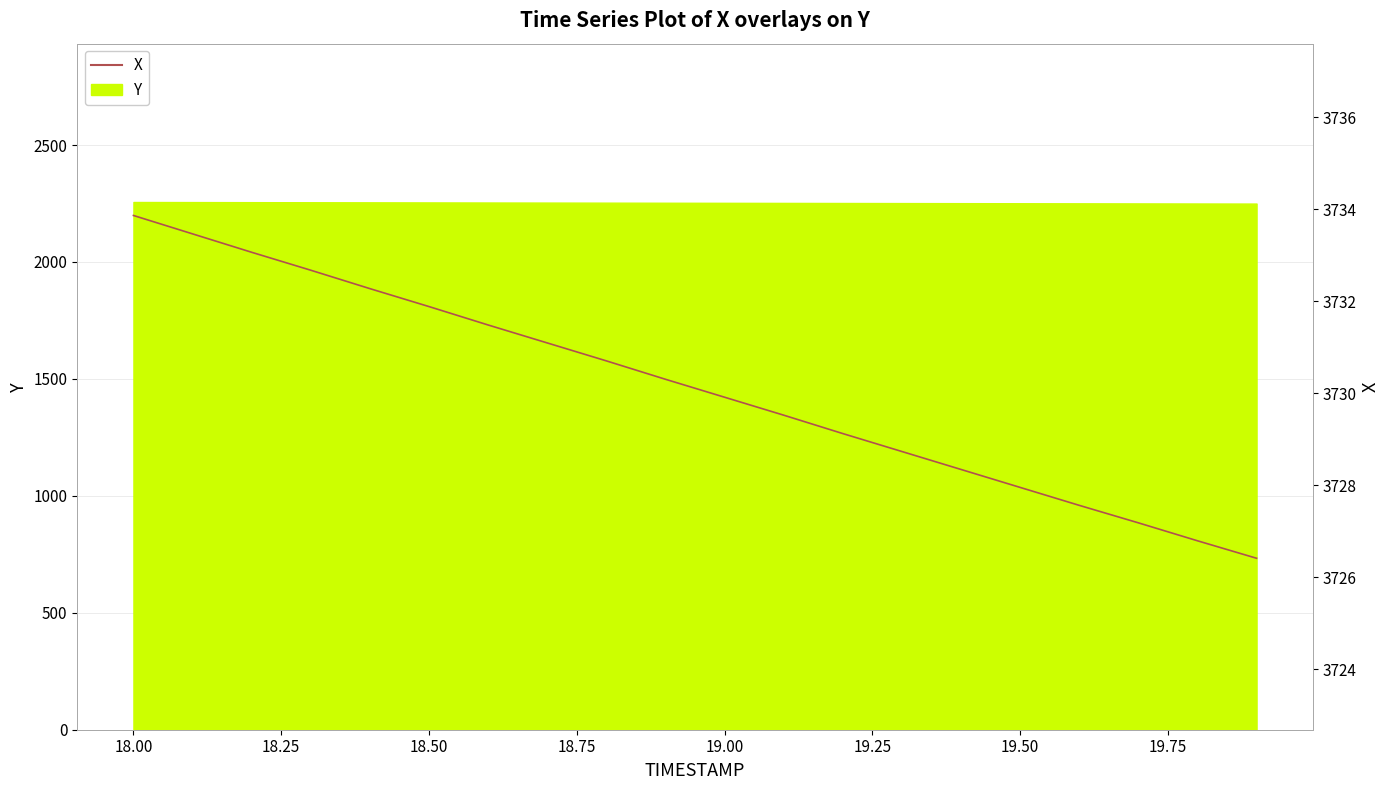

True or false: the data shows 2566.3 at 18.50.

False